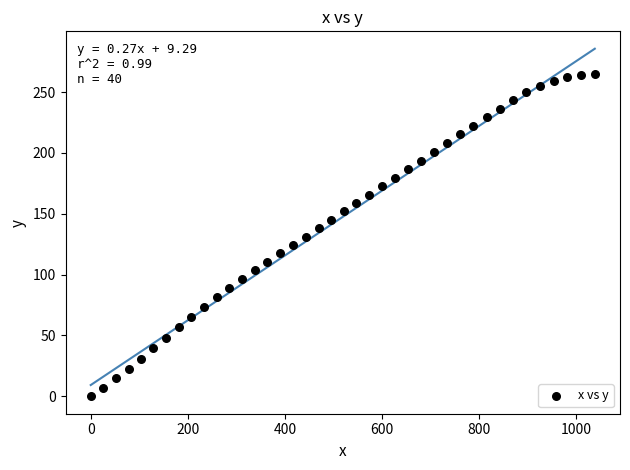

What is the range of X values (max minus min)?

1037.7